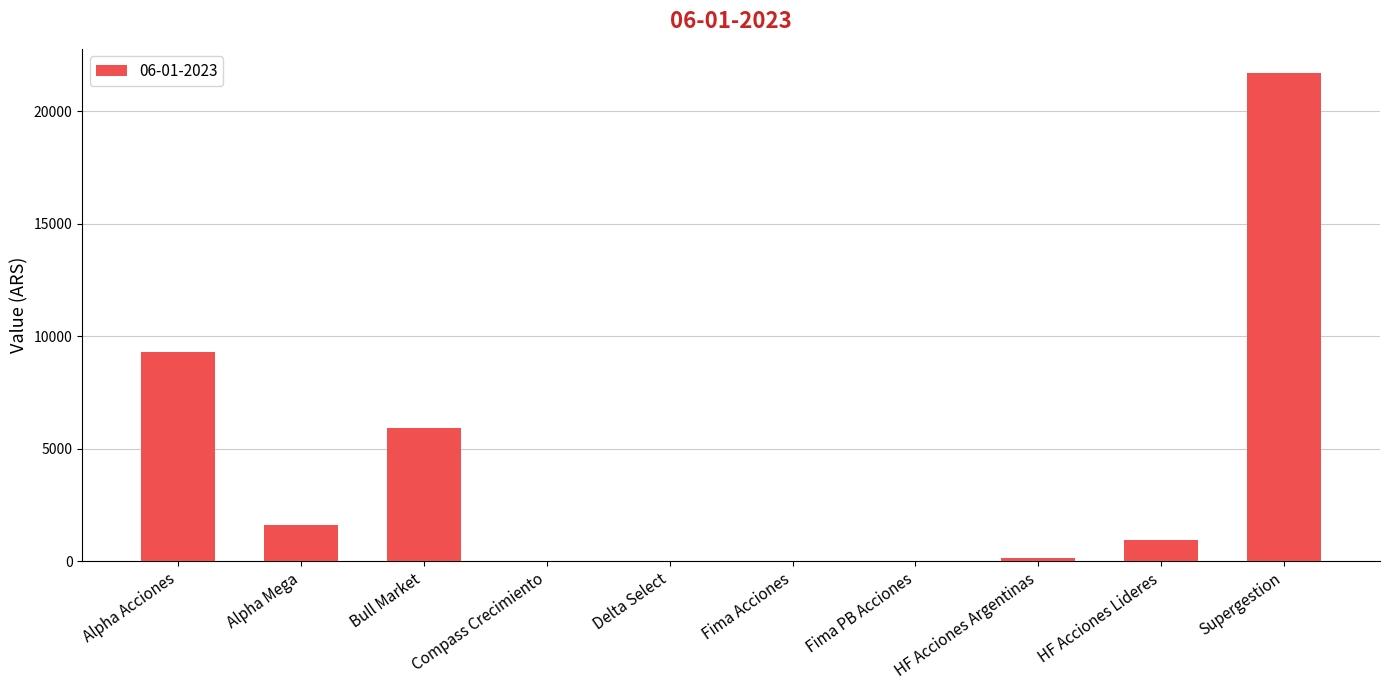

Which category has the highest value across all series?

Supergestion